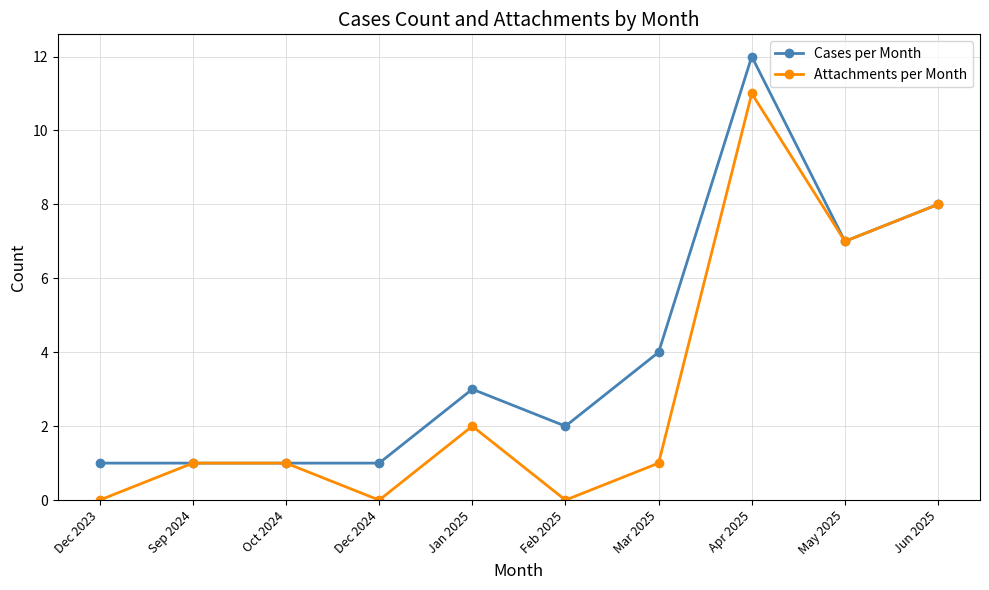

What is the label of the 5th point from the left?

Jan 2025